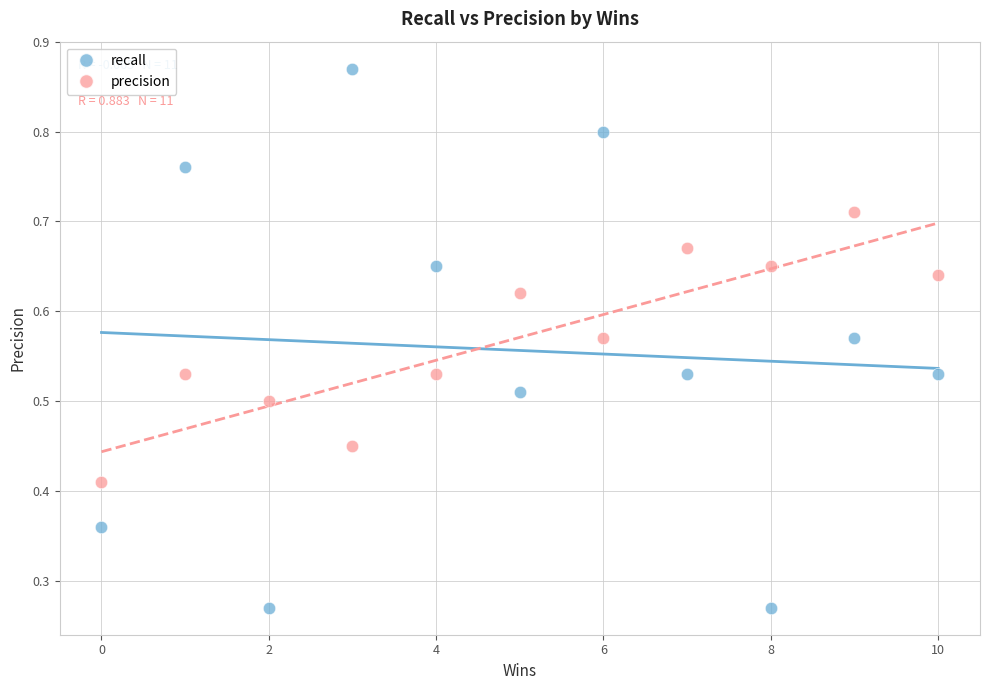

What is the X range (max minus min) for the scatter plot?

10.0